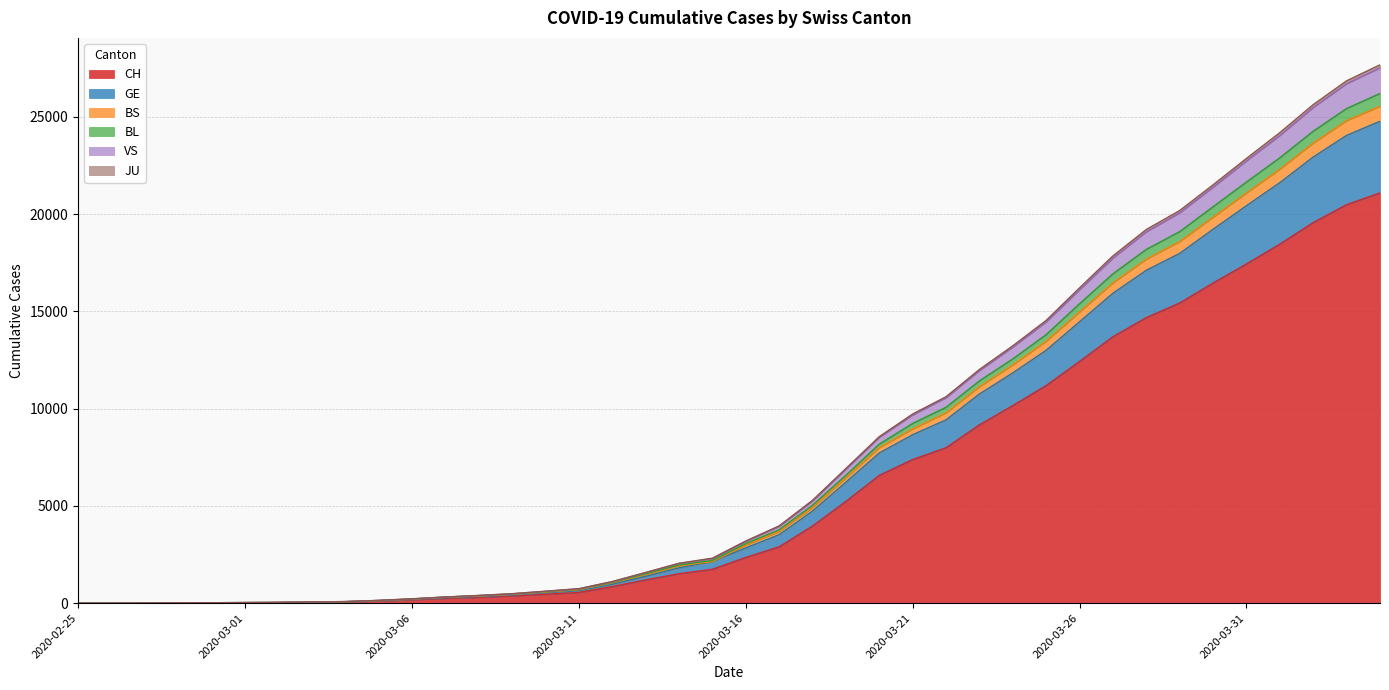

Count the number of categories in the chart.

40